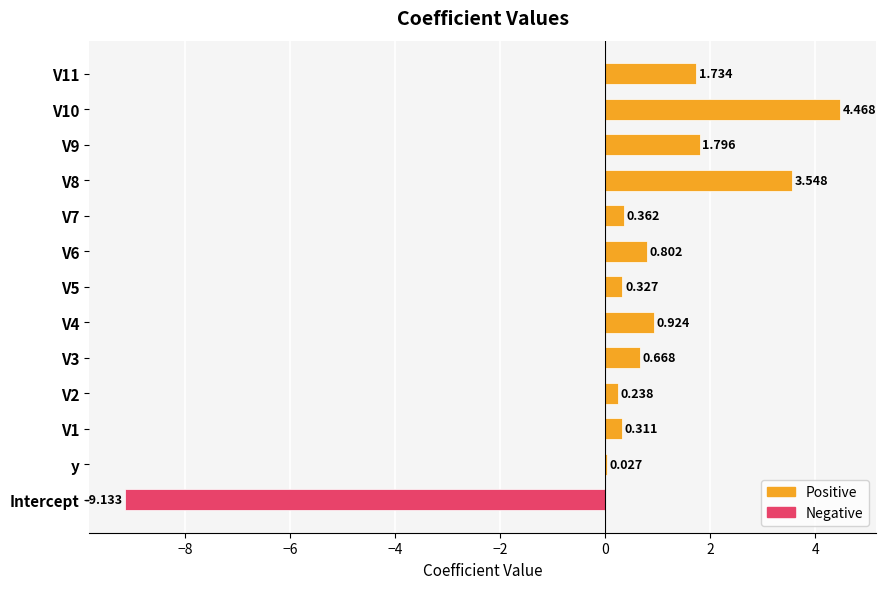

Between V2 and V8, which is larger?

V8